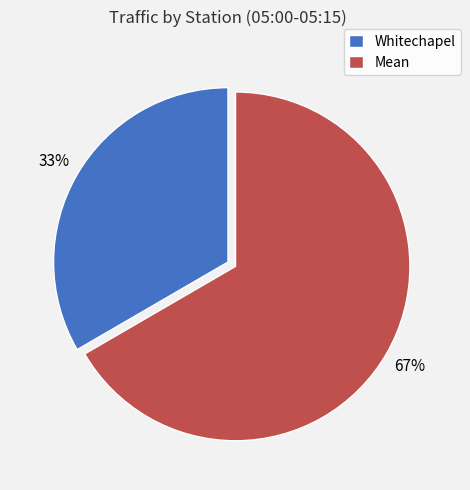

To the nearest percent, what portion does Whitechapel represent?

33%